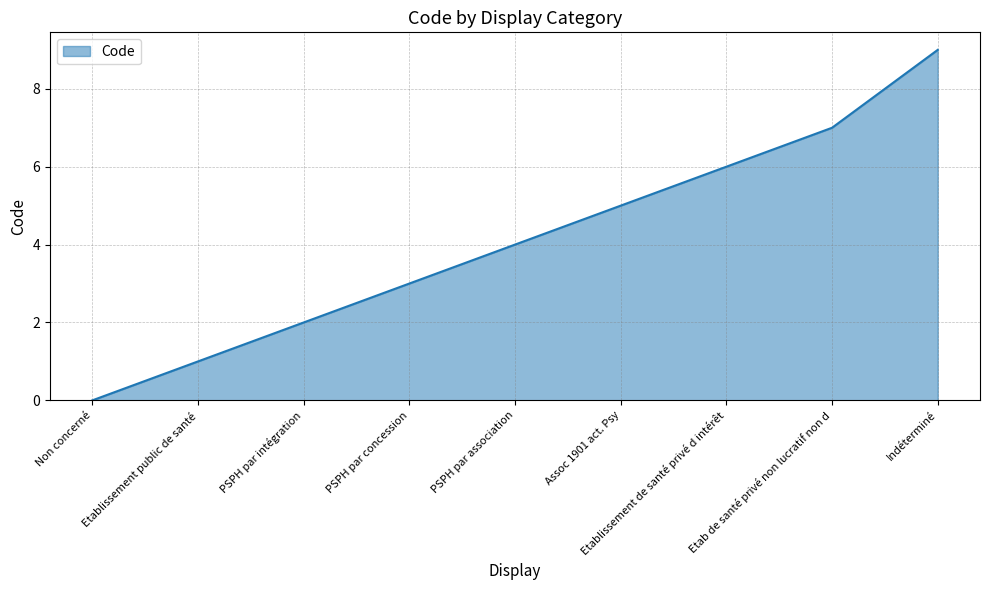

What is the average value?

4